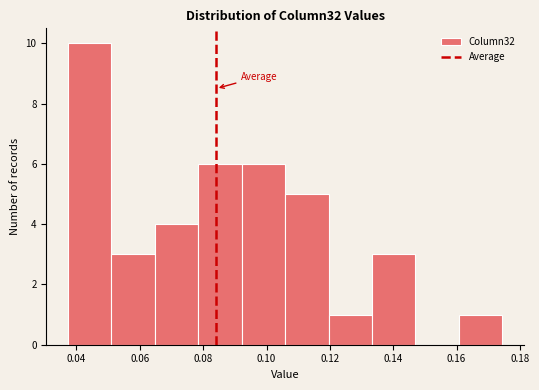

Reading left to right, transcribe this chart: for each bar, give the range it covers on the x-axis and its height. Neither the bar edges nor the heights are printed on the chart, so give them approximately, as read against the axes.

0.038 to 0.052: 10
0.052 to 0.064: 3
0.064 to 0.078: 4
0.078 to 0.092: 6
0.092 to 0.106: 6
0.106 to 0.120: 5
0.120 to 0.134: 1
0.134 to 0.148: 3
0.148 to 0.160: 0
0.160 to 0.174: 1